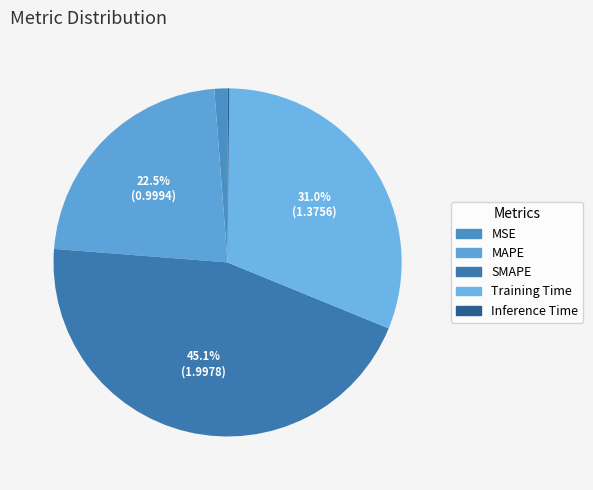

Is Training Time the majority of the pie?

No